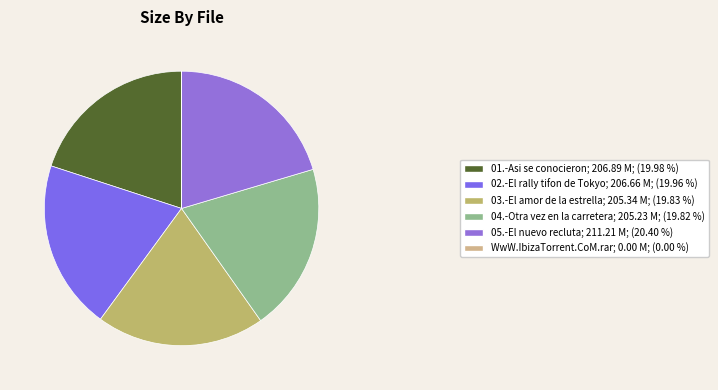

Is the sum of 04.-Otra vez en la carretera and WwW.IbizaTorrent.CoM.rar greater than half?

No